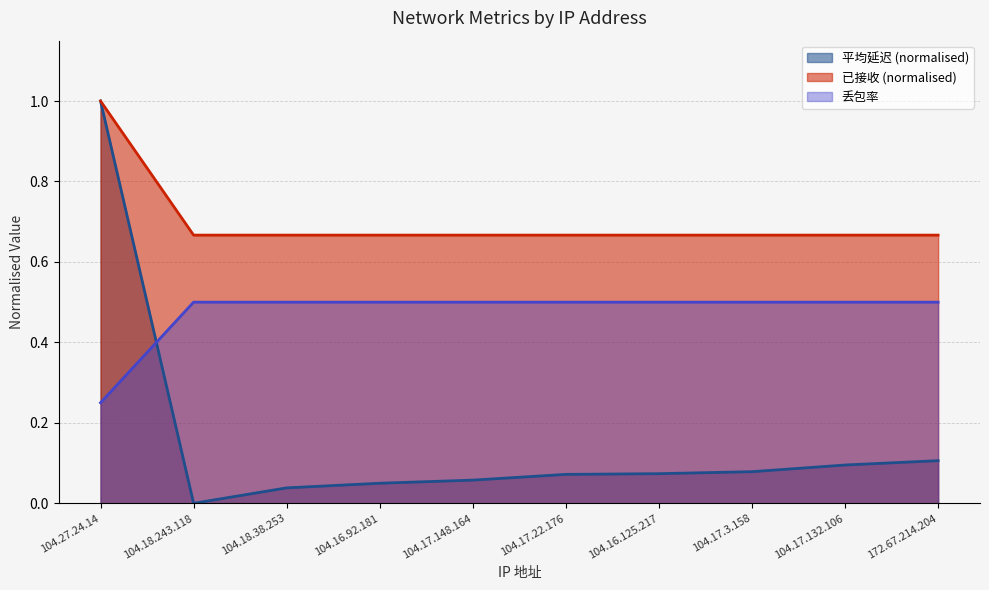

What is the sum of the 平均延迟 values at 172.67.214.204 and 104.17.22.176?

0.2